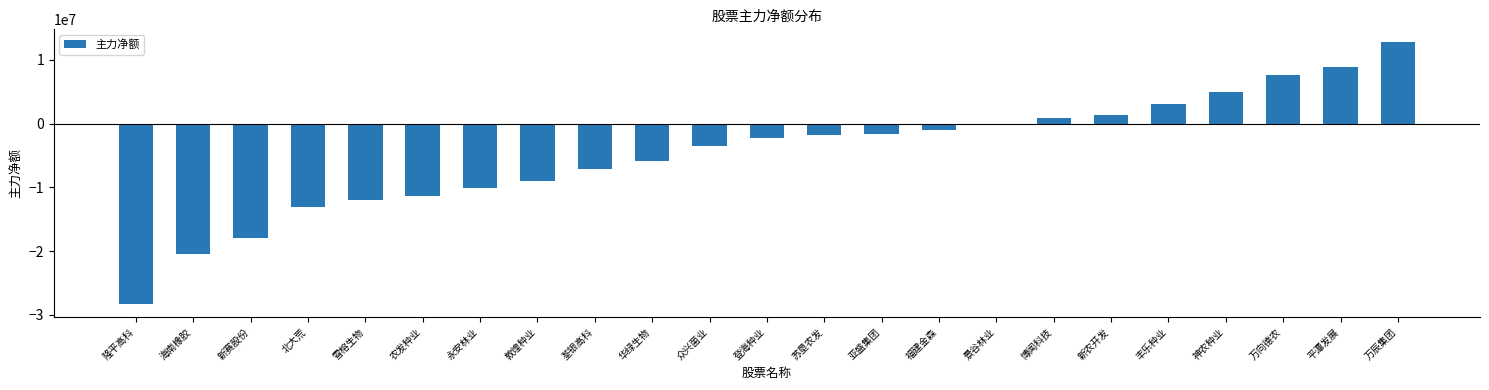

What is the approximate value at 众兴菌业?

-3453054